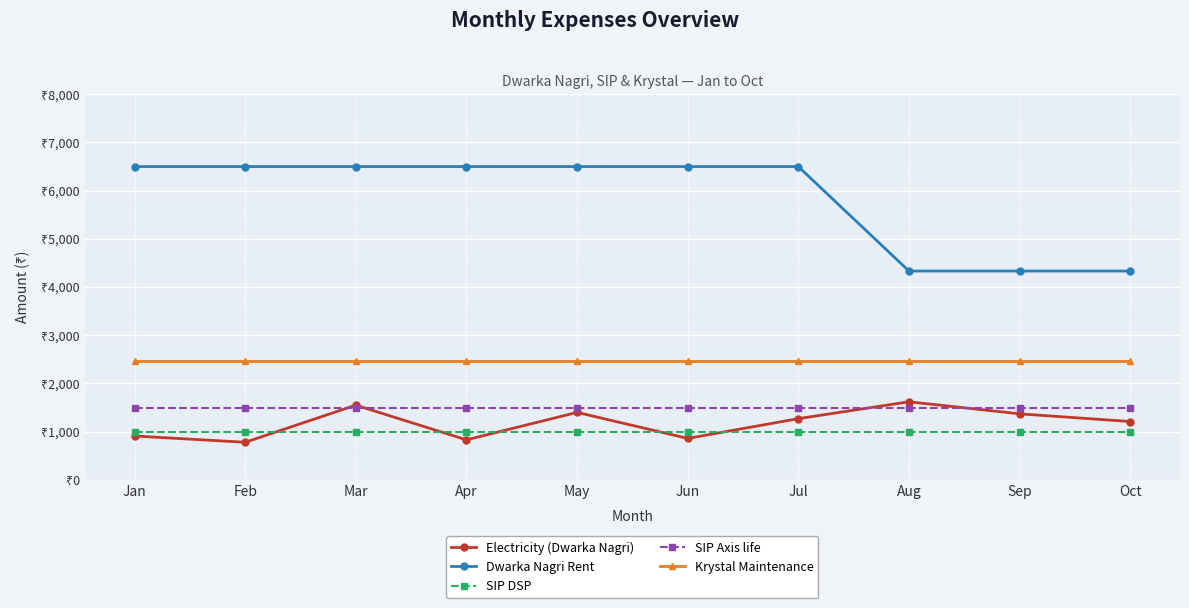

The SIP DSP series shows 1000 at Apr. True or false?

True